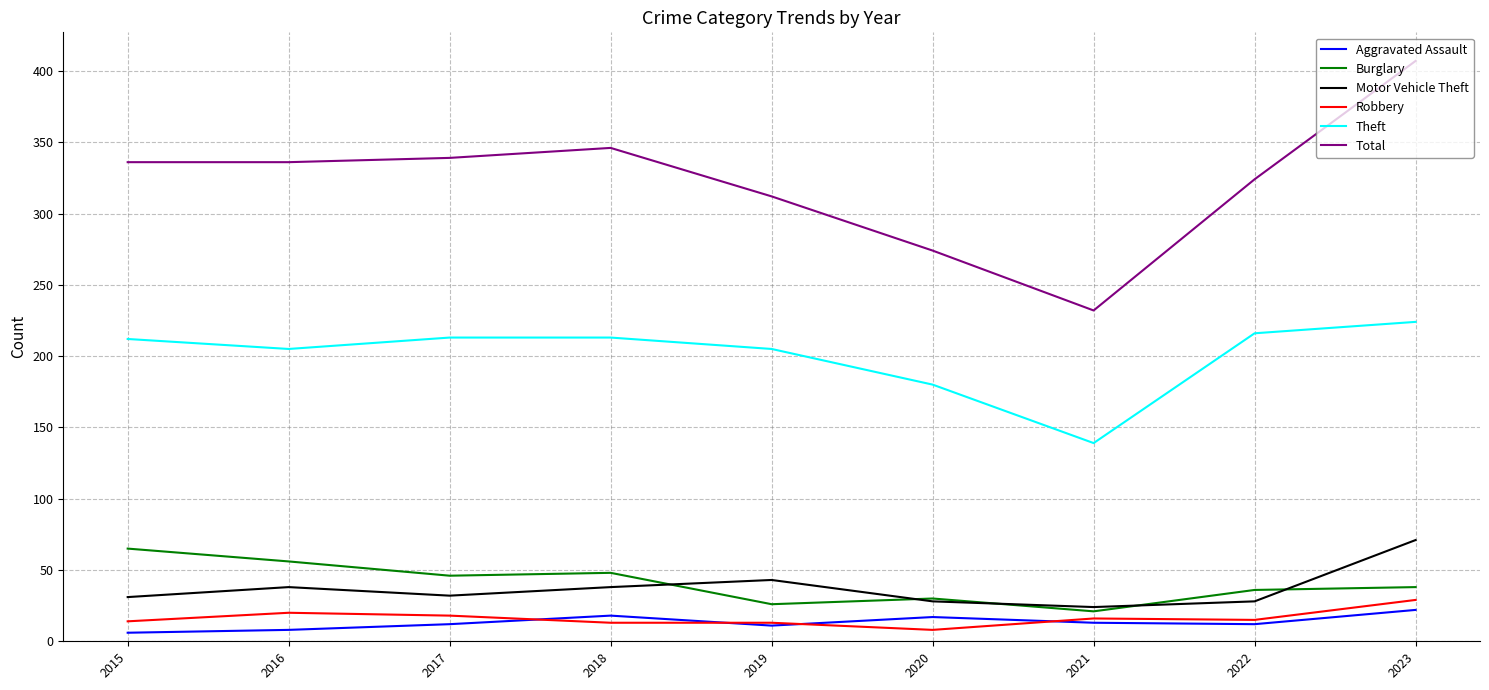

What is the sum of the Total values at 2020 and 2017?

613